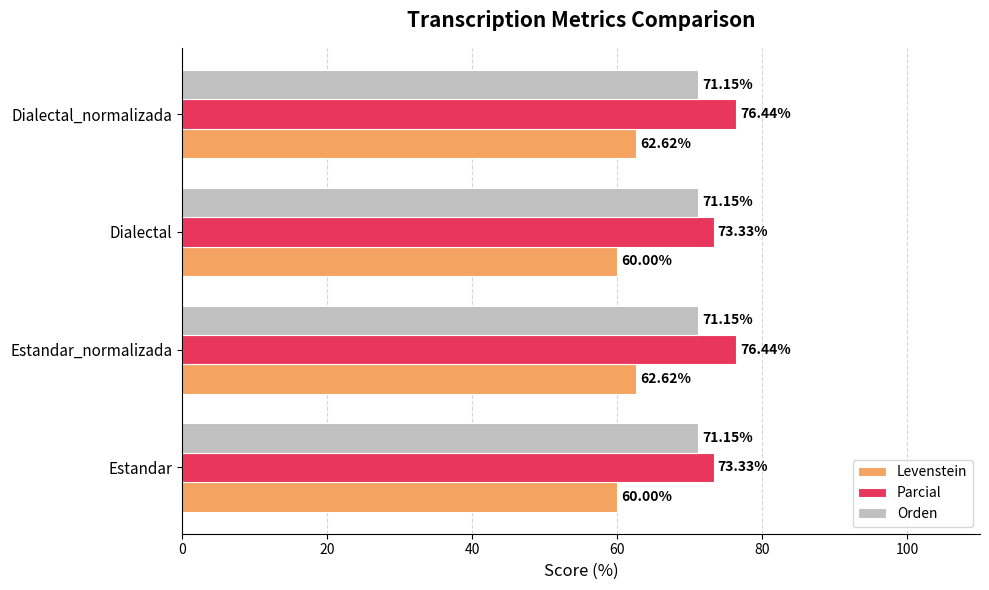

At how many categories does at least one series exceed 60?

4